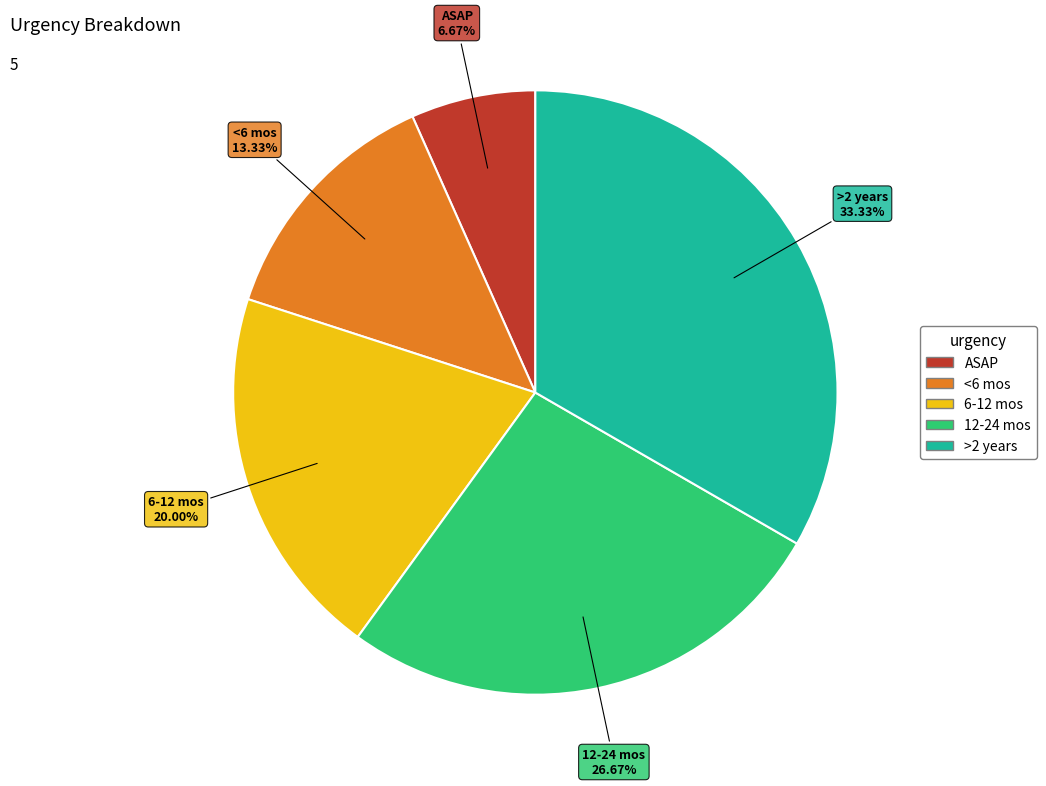

How many segments does this pie chart have?

5